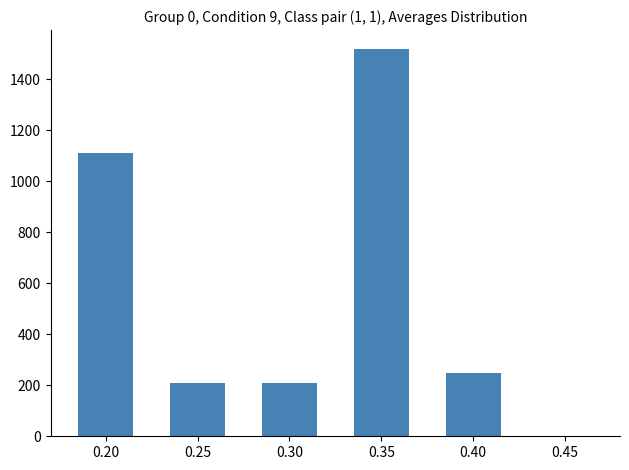

What is the value of the 1st bar from the left?

1110